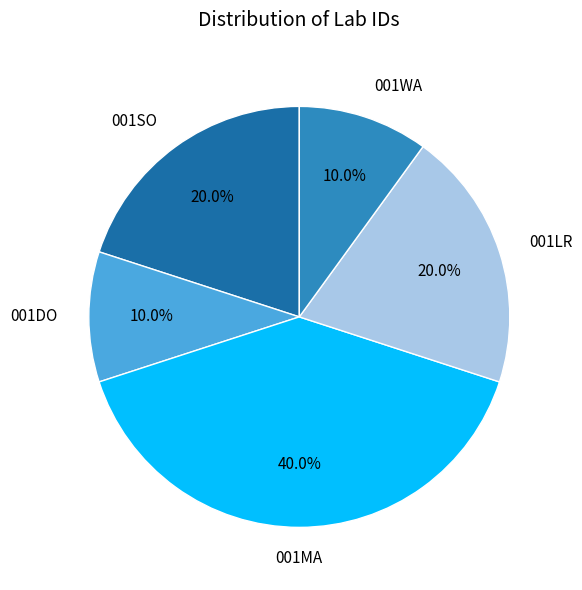

Is there any slice that represents more than half of the pie?

No